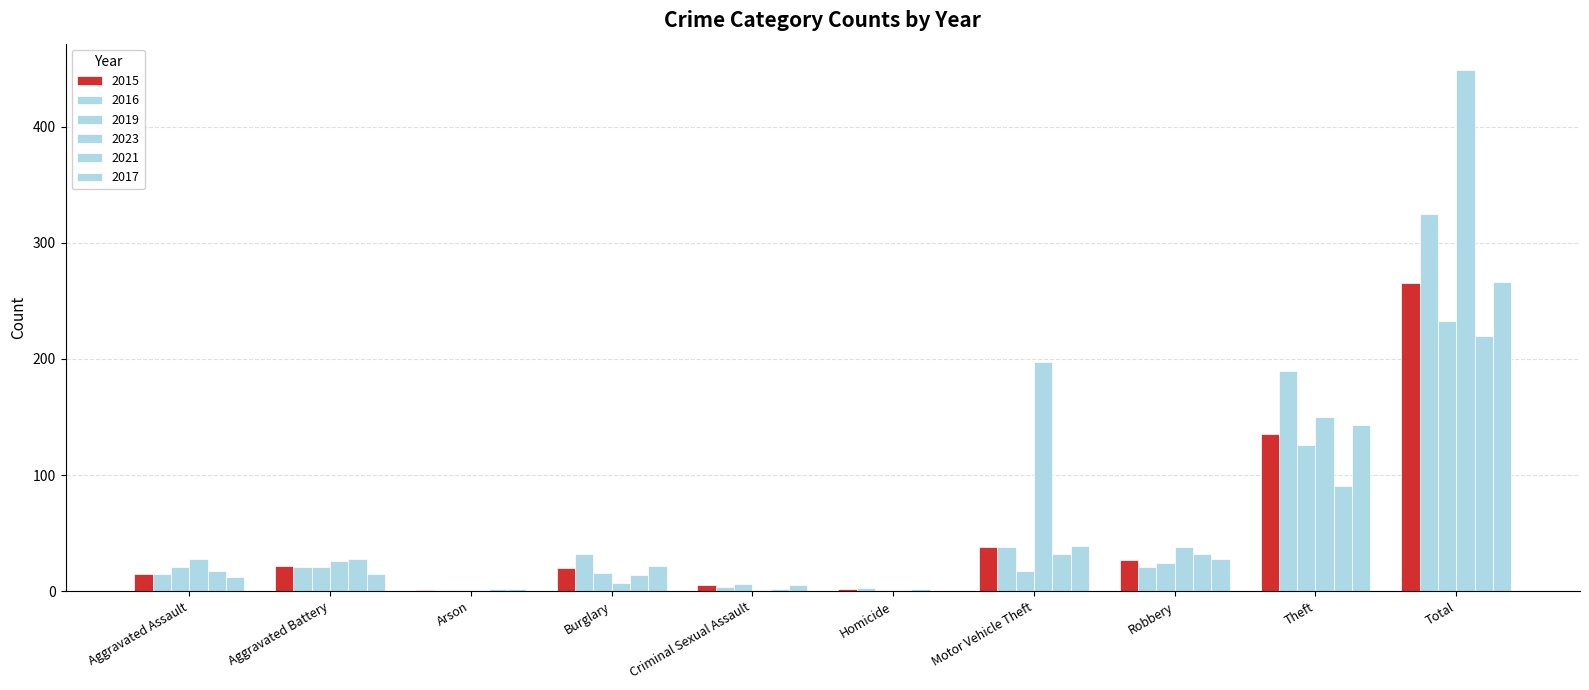

List the series in order of their peak value, highest first.

2023, 2016, 2017, 2015, 2019, 2021